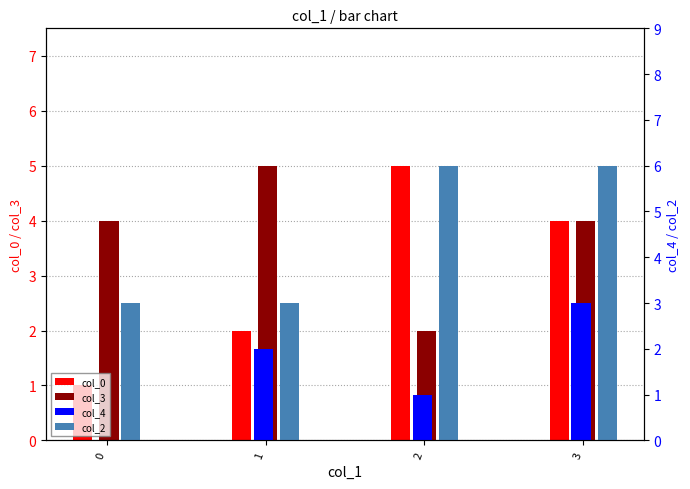

The col_4 series shows 0 at 0. True or false?

True